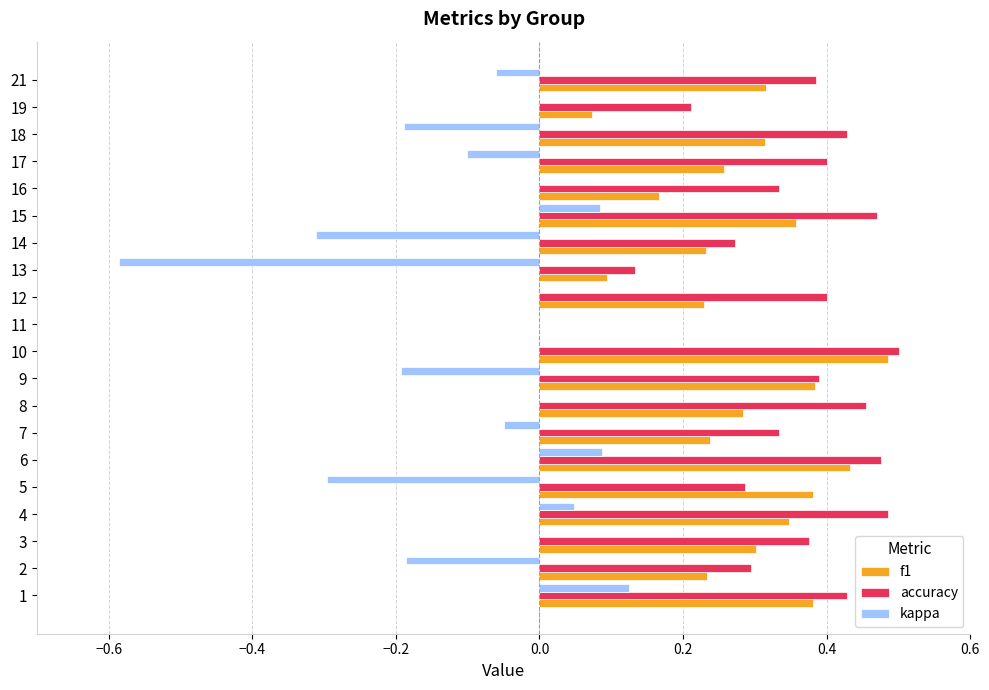

At which label does f1 reach its peak?

10